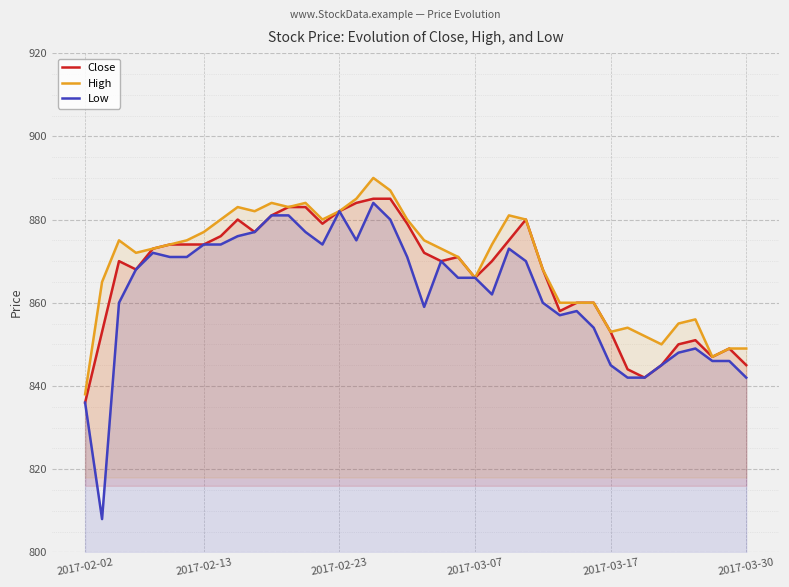

What is the average value of the High series?

870